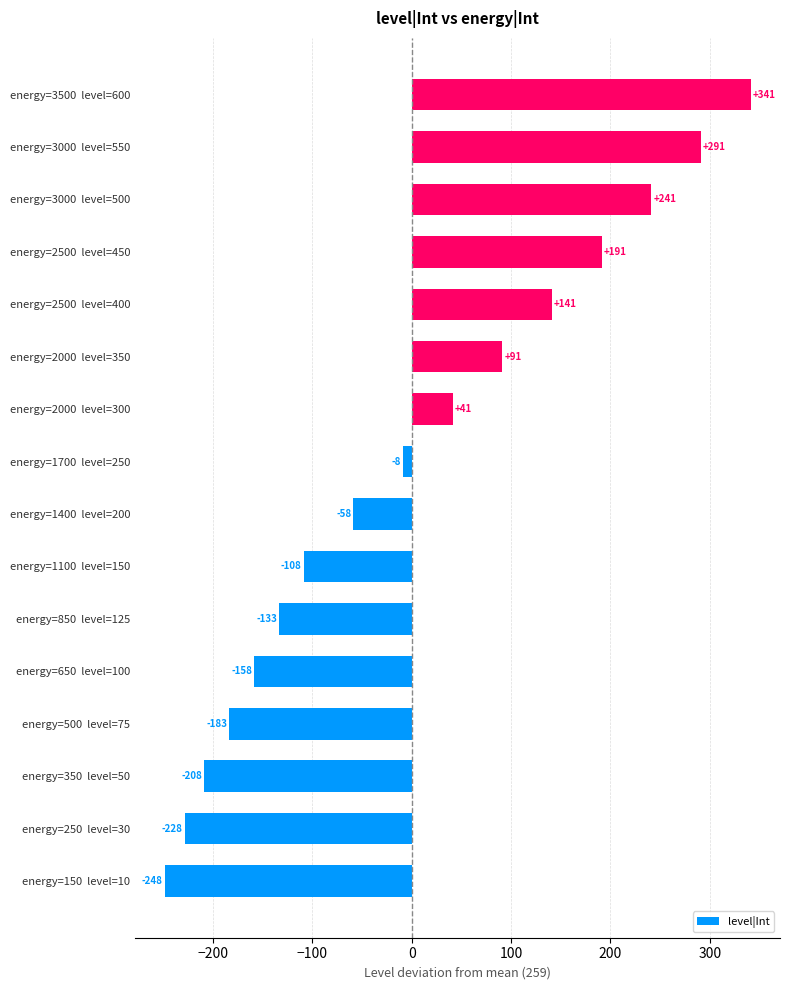

How many values are above zero?

7